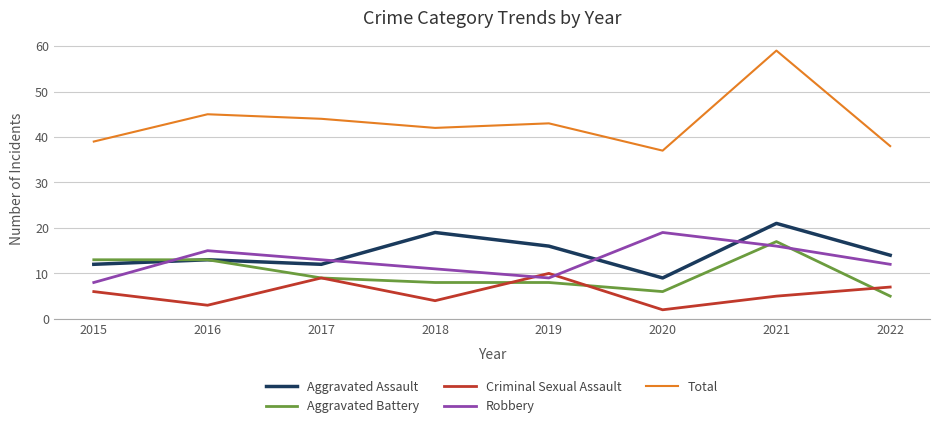

True or false: Aggravated Assault and Criminal Sexual Assault cross at least once.

False